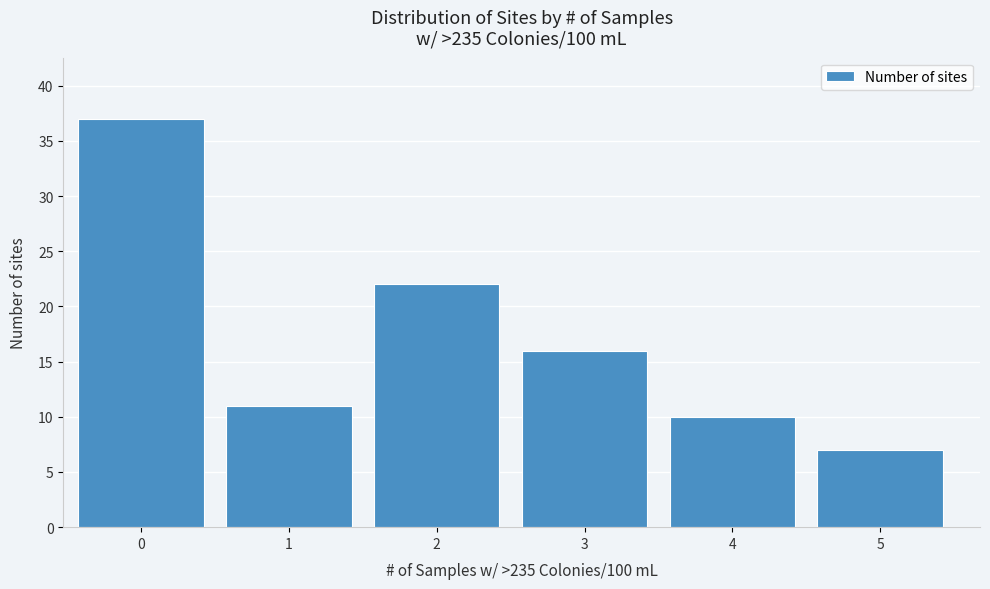

Reading left to right, extract all data points from this chart.

37	11	22	16	10	7